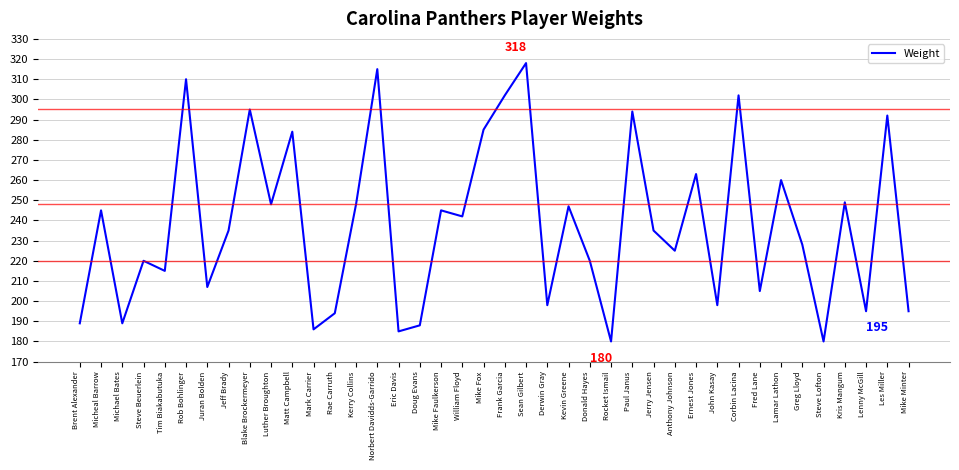

What is the difference between the second highest and minimum values?

135